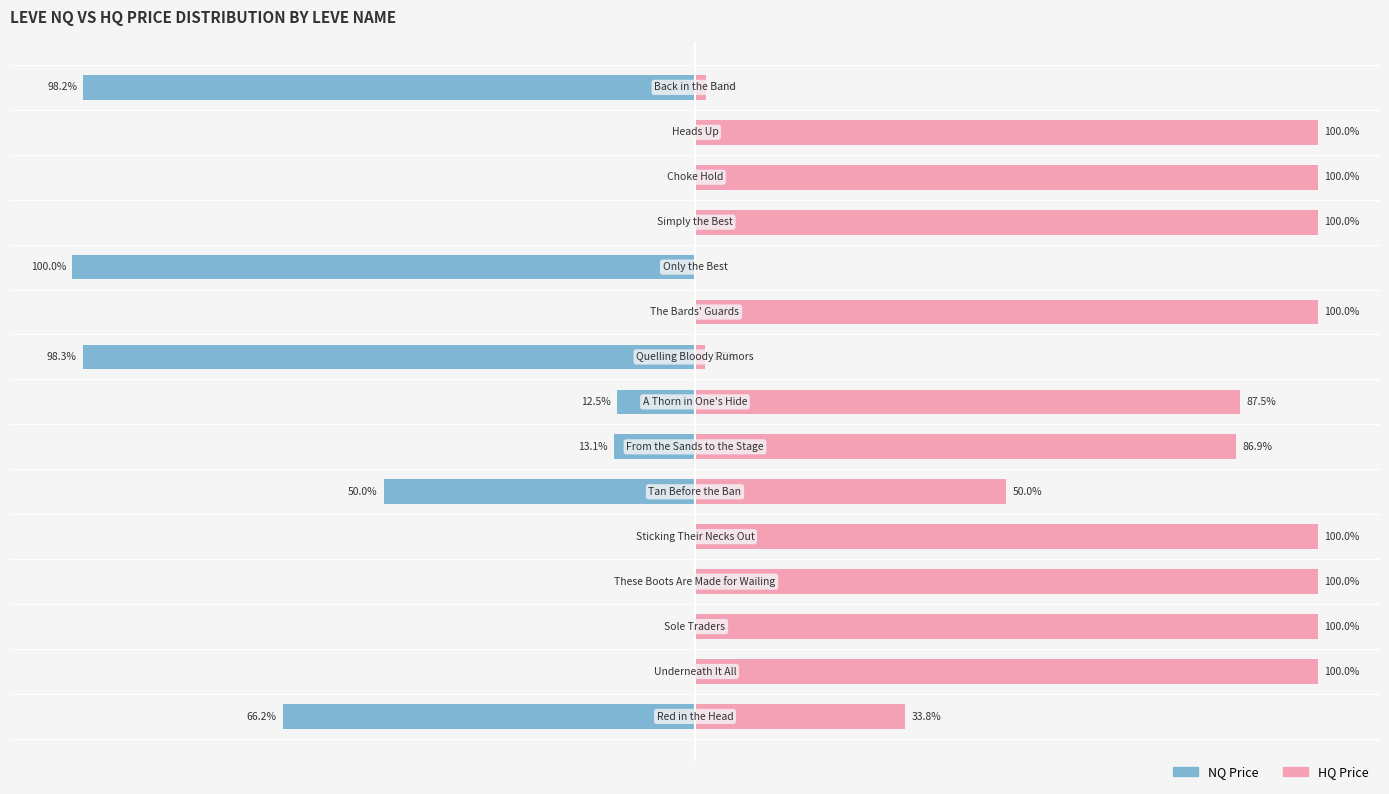

Does the chart contain stacked bars?

No